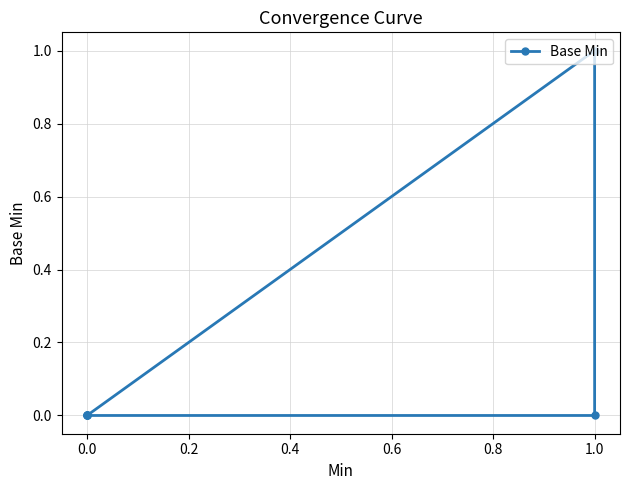

The value at 1.0 is 0. True or false?

False